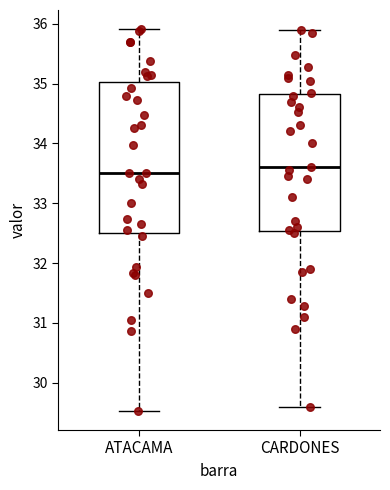

Reading left to right, transcribe this box plot: for each box, give where its median line is, the range the box spans, and where its two whiskers end, as read against the y-axis. The values are not printed on the chart, so give them approximately, as read against the axis.

ATACAMA: median 33.5, box 32.5 to 35.0, whiskers 29.5 to 35.9
CARDONES: median 33.6, box 32.5 to 34.8, whiskers 29.6 to 35.9